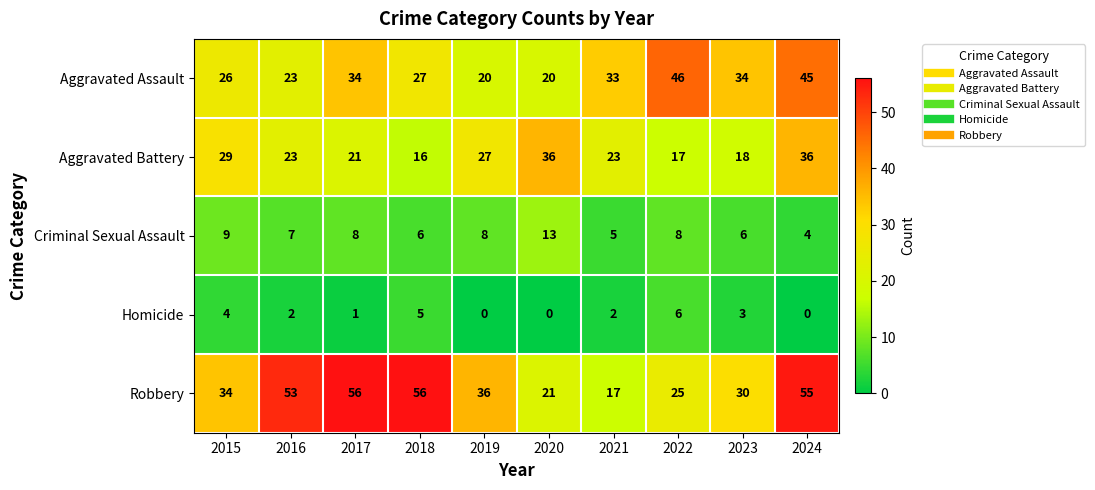

What is the difference between the highest and lowest values at 2020?

36